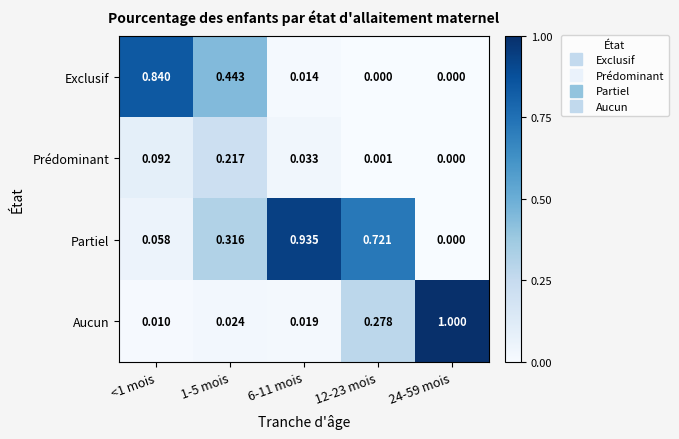

Between <1 mois and 6-11 mois, which series saw the biggest shift?

Partiel